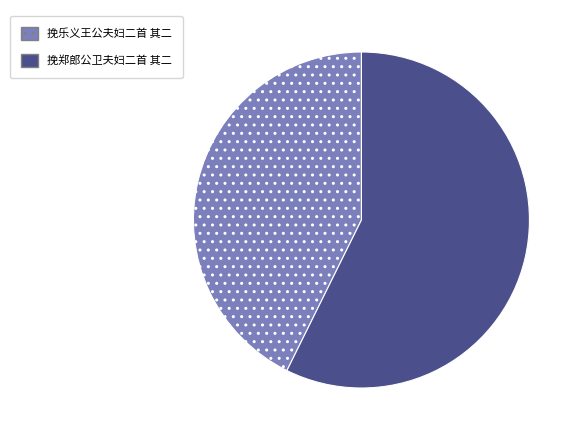

What is the smallest slice in the pie chart?

挽乐义王公夫妇二首 其二